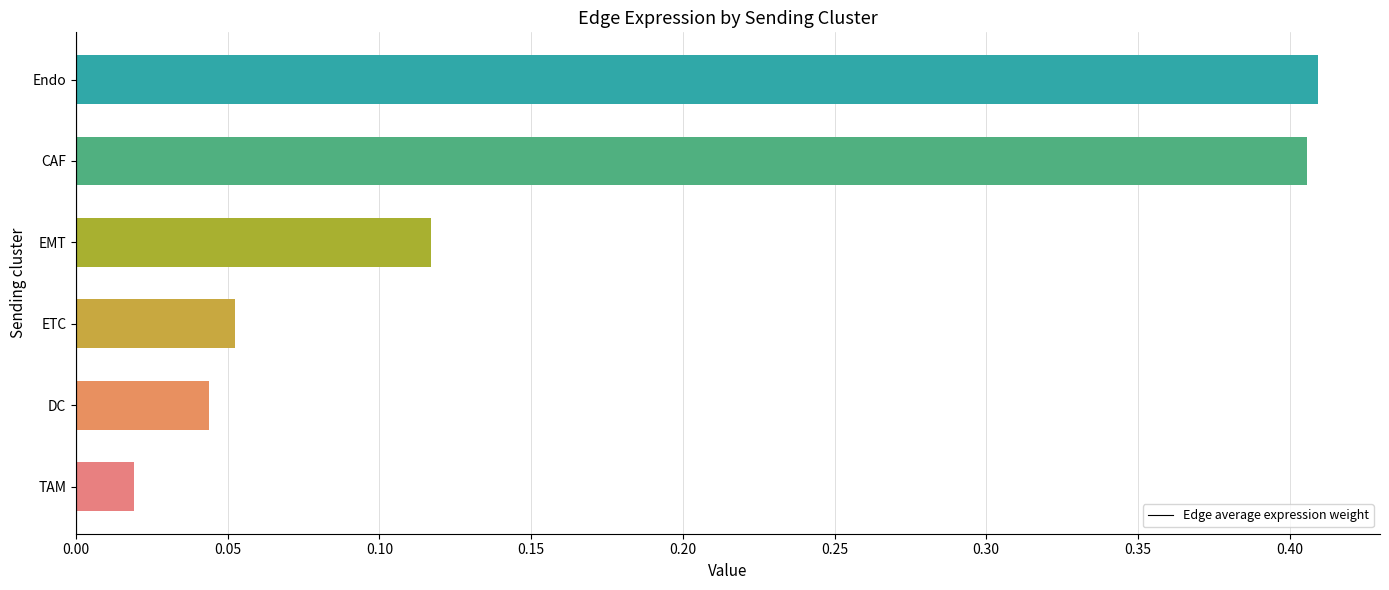

True or false: the data shows 0.6 at Endo.

False